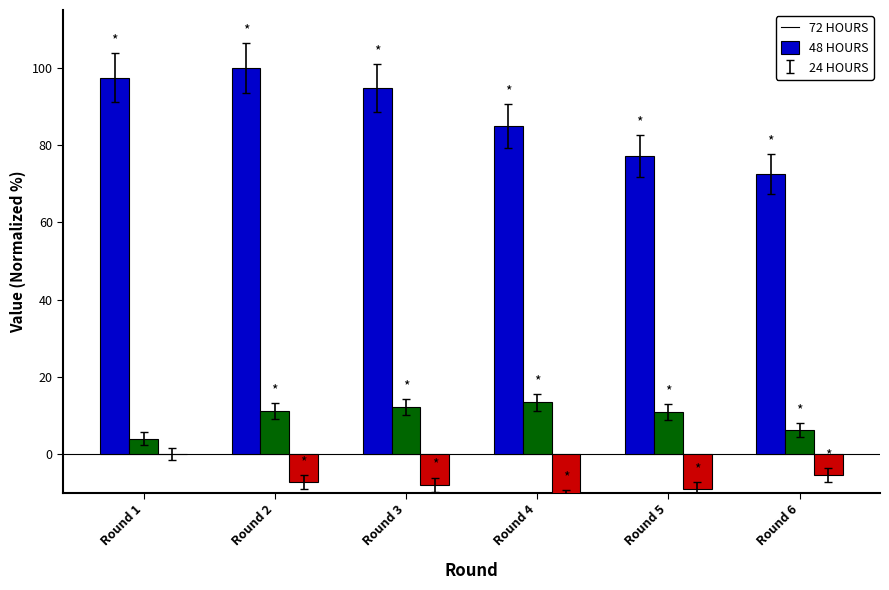

Reading left to right, transcribe all the data shown in this chart.

72 HOURS: Round 1=97.5	Round 2=100.0	Round 3=94.7	Round 4=84.9	Round 5=77.2	Round 6=72.5
48 HOURS: Round 1=4.0	Round 2=11.2	Round 3=12.1	Round 4=13.4	Round 5=10.9	Round 6=6.2
24 HOURS: Round 1=0.0	Round 2=-7.2	Round 3=-8.0	Round 4=-11.4	Round 5=-9.2	Round 6=-5.4